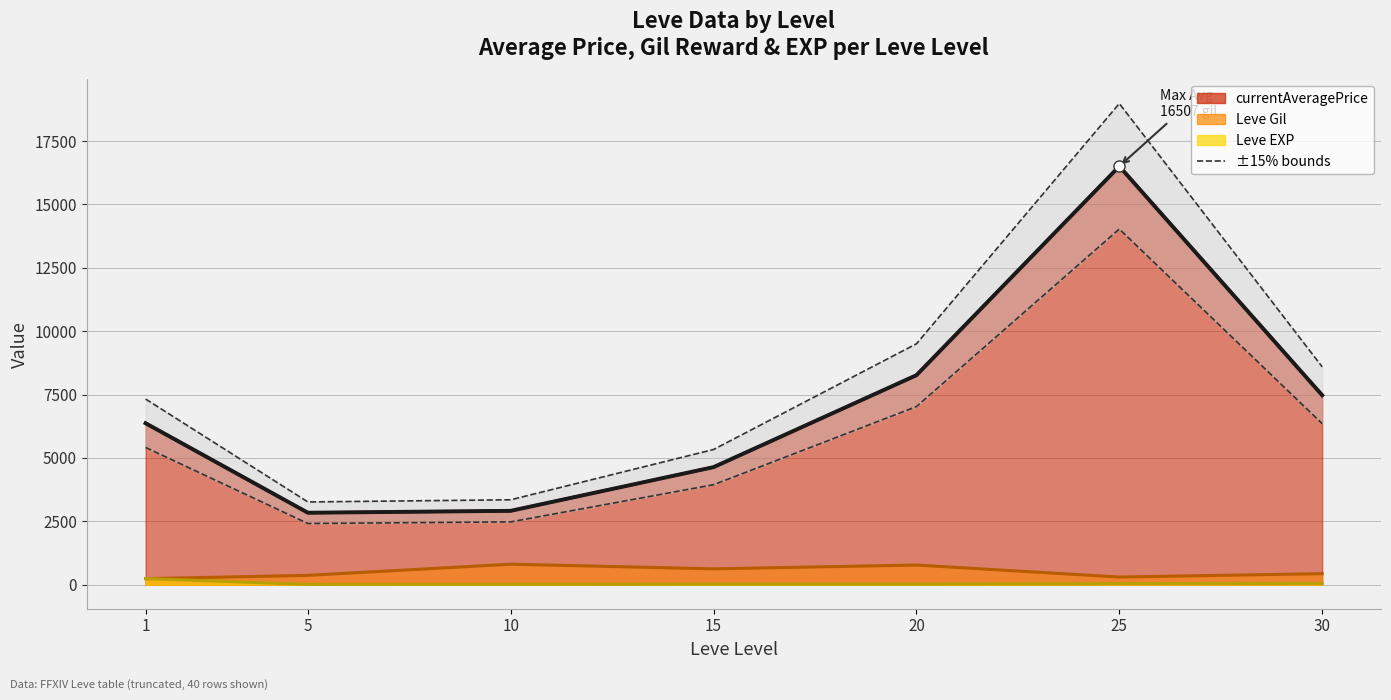

List the labels in order of Lower bound (-15%) value, smallest first.

5, 10, 15, 1, 30, 20, 25